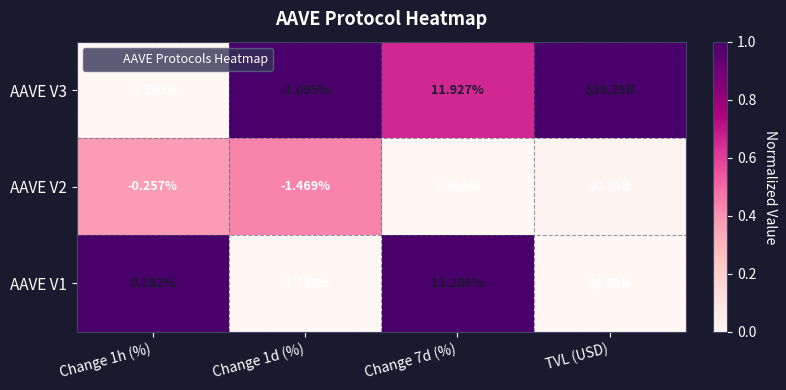

What is the difference between the highest and lowest values at Change 7d (%)?

1.0